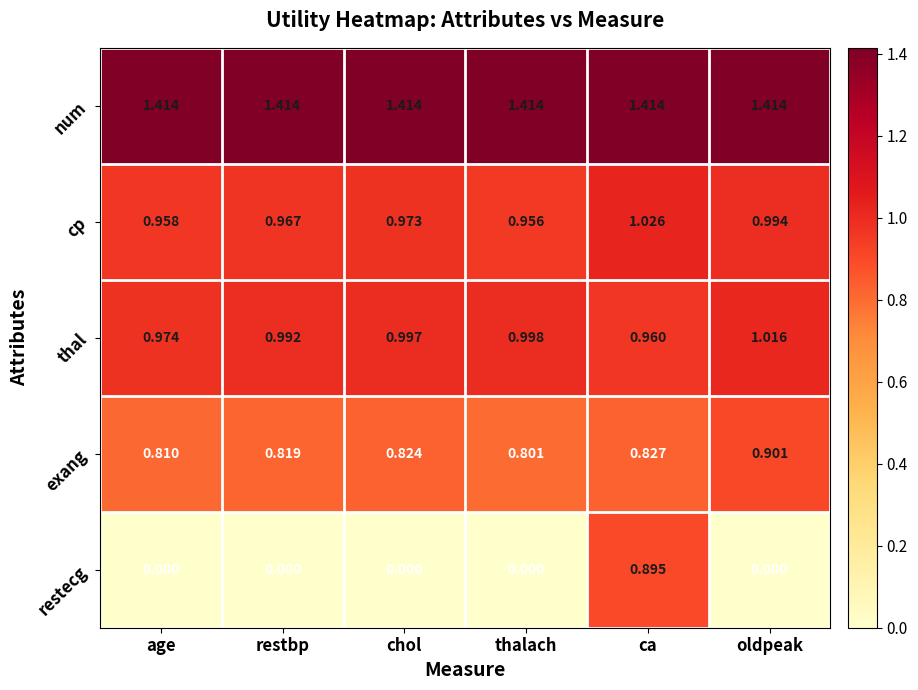

Which category has the lowest value in the cp series?

thalach